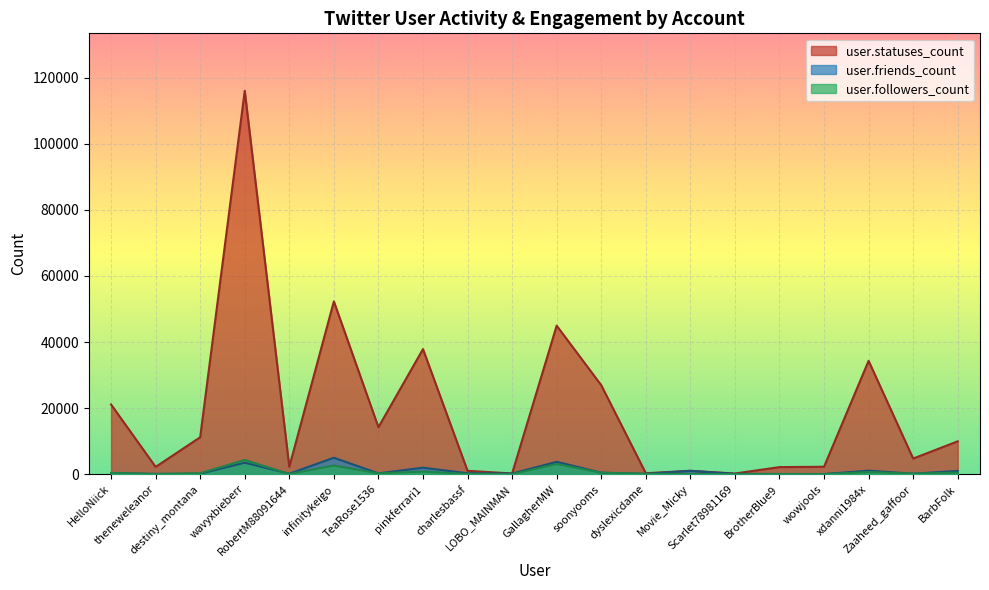

What is the maximum value for user.friends_count?

4978